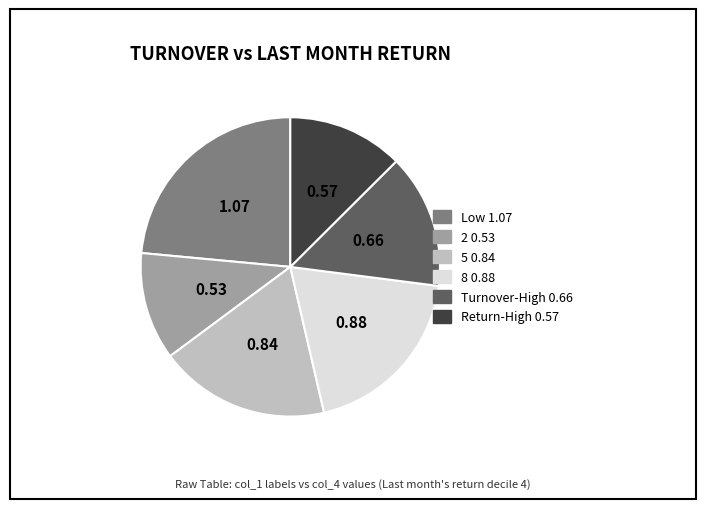

Is there any slice that represents more than half of the pie?

No